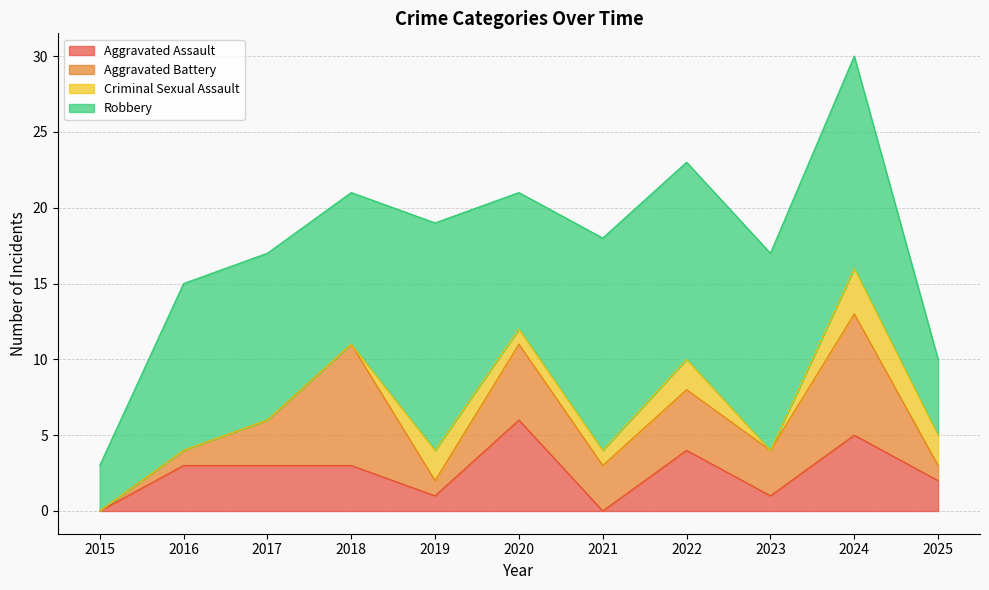

Count the number of categories in the chart.

11